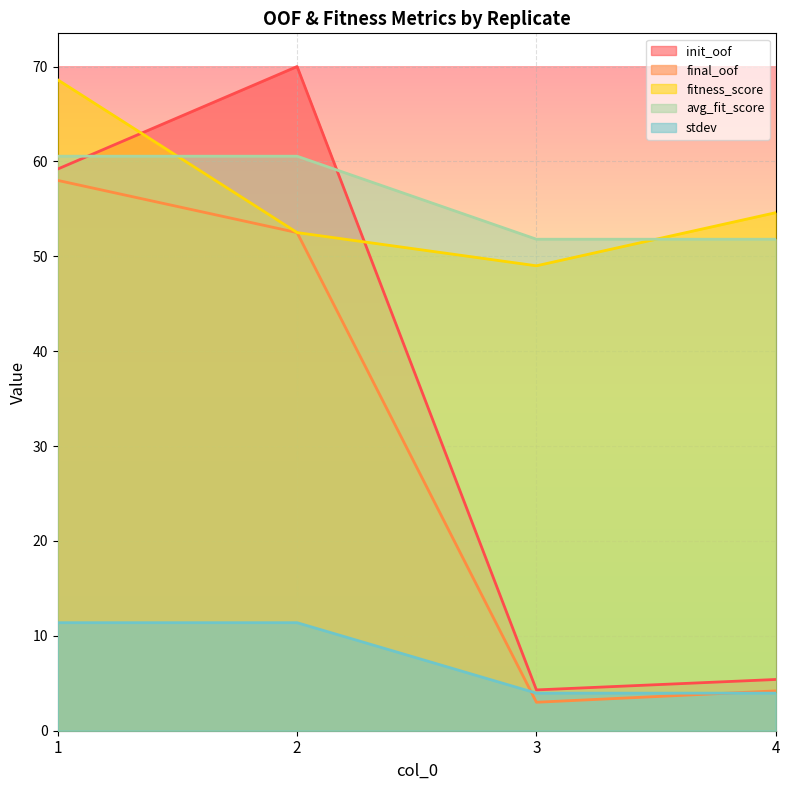

The stdev series shows 2.0 at 3. True or false?

False